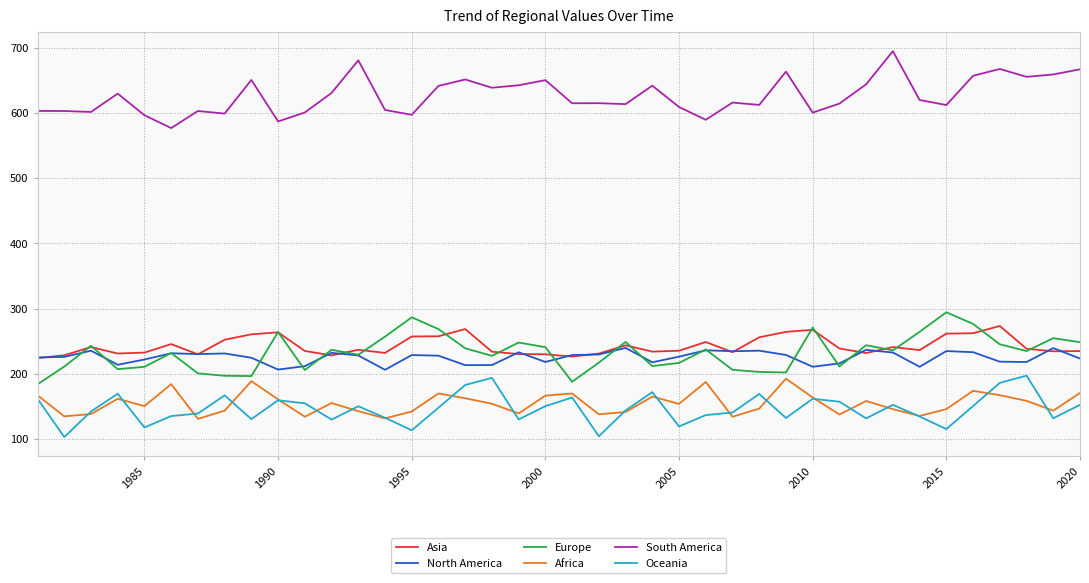

In Asia, how many points are higher than both neighbors (excluding endpoints)?

10